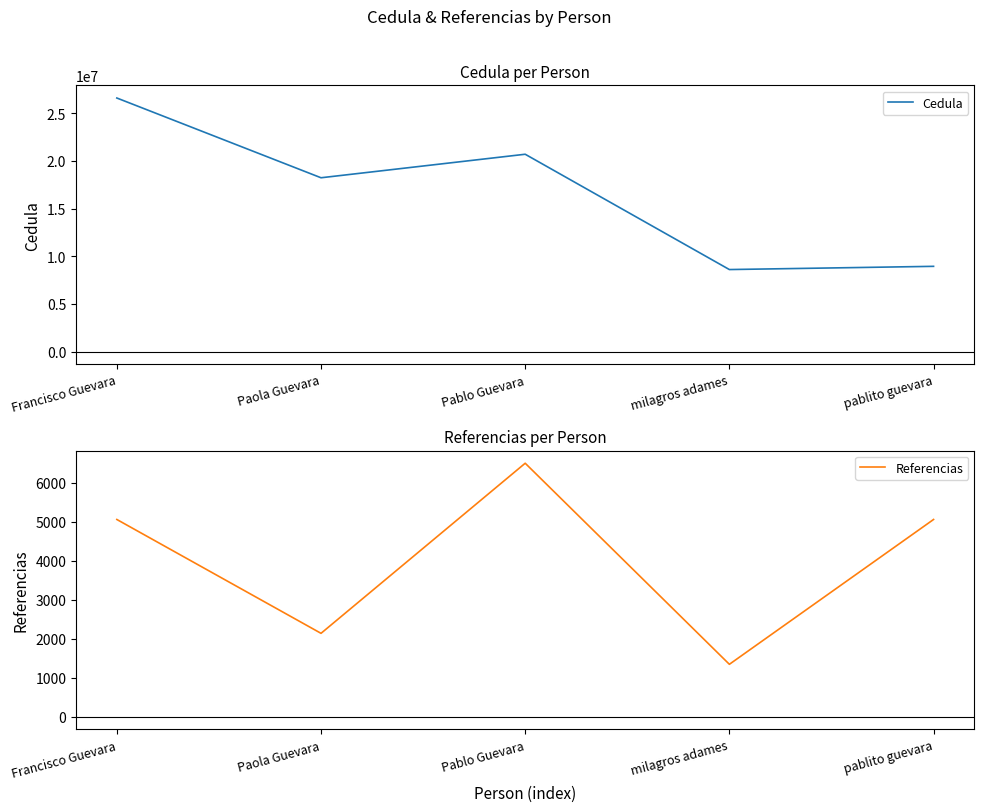

List the series in order of their peak value, highest first.

Cedula, Referencias